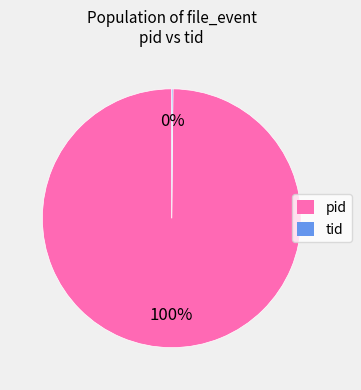

To the nearest percent, what is the average slice percentage?

50%